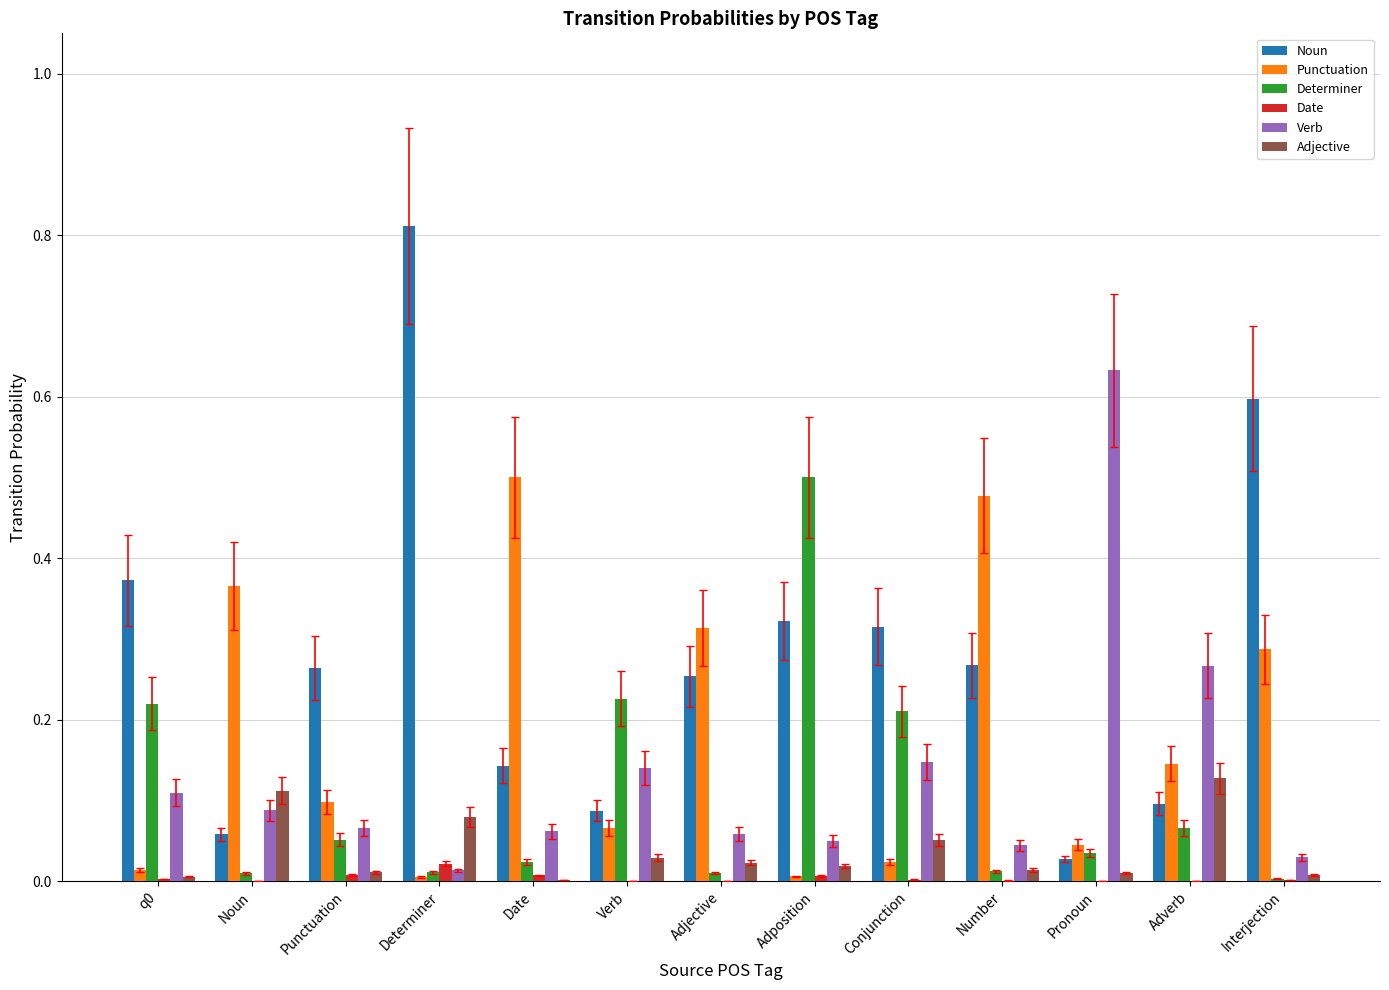

Which category has the highest value in the Adjective series?

Adverb